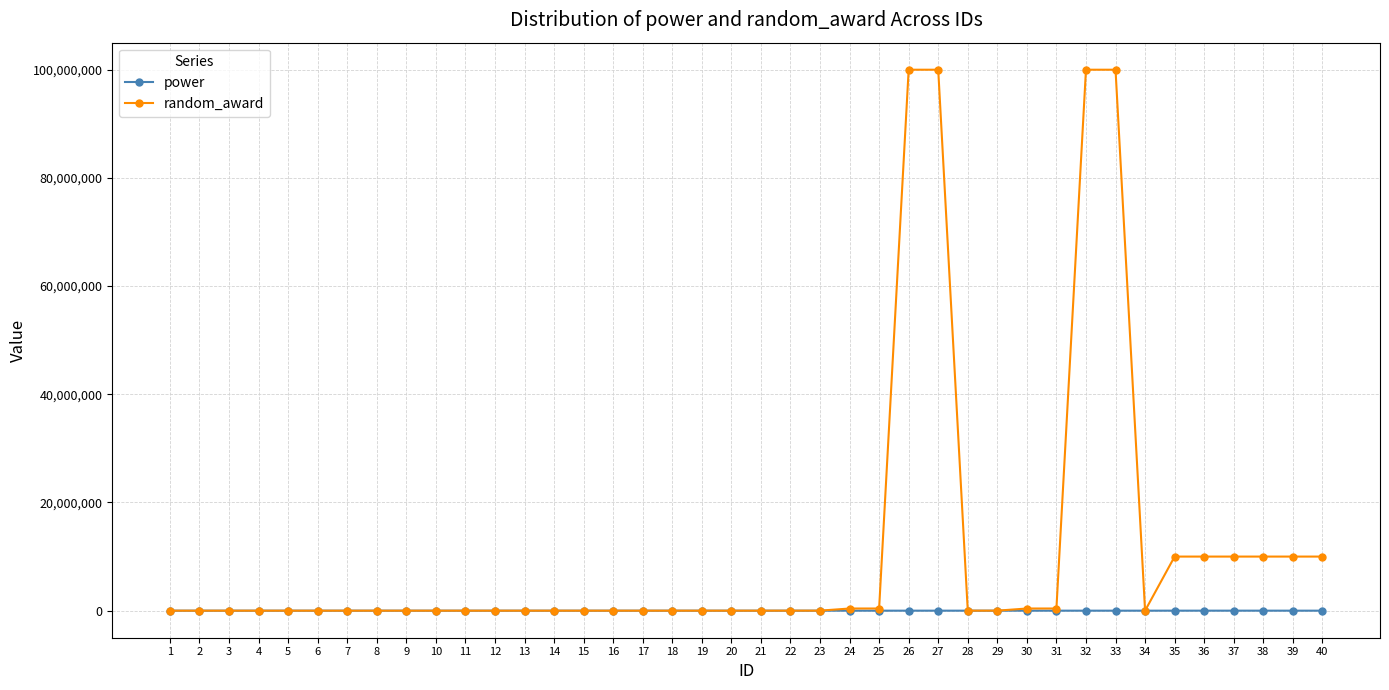

What is the average value of the random_award series?

11540475